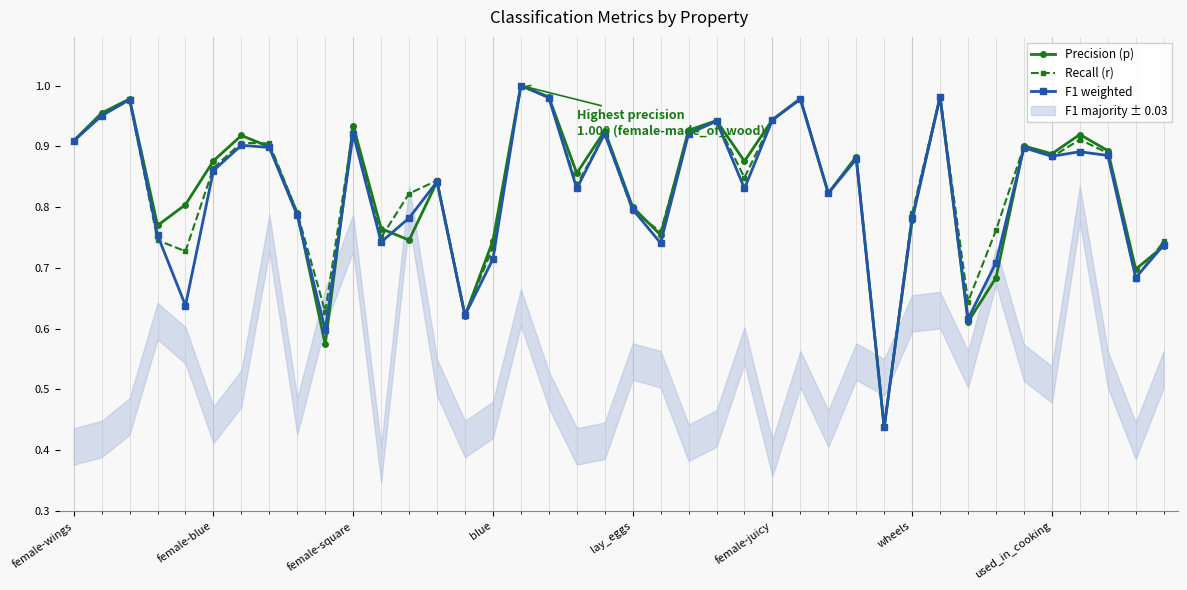

Is it true that Recall (r) equals 1.5 at 24?

False